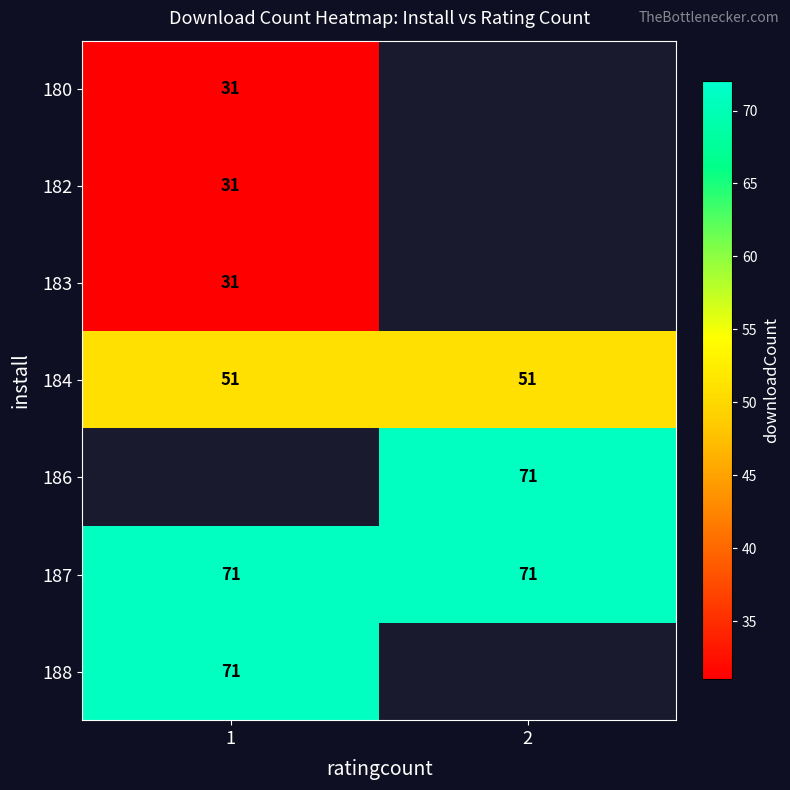

The 184 series shows 51 at 2. True or false?

True